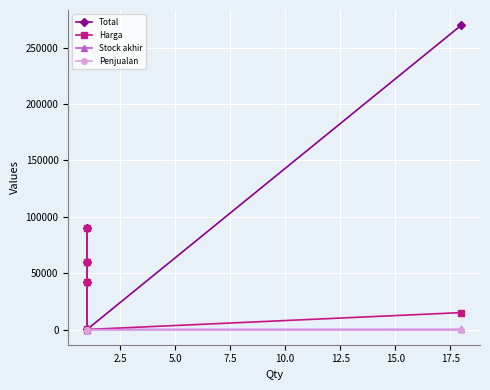

True or false: Stock akhir has more than 1 interior local peaks.

False